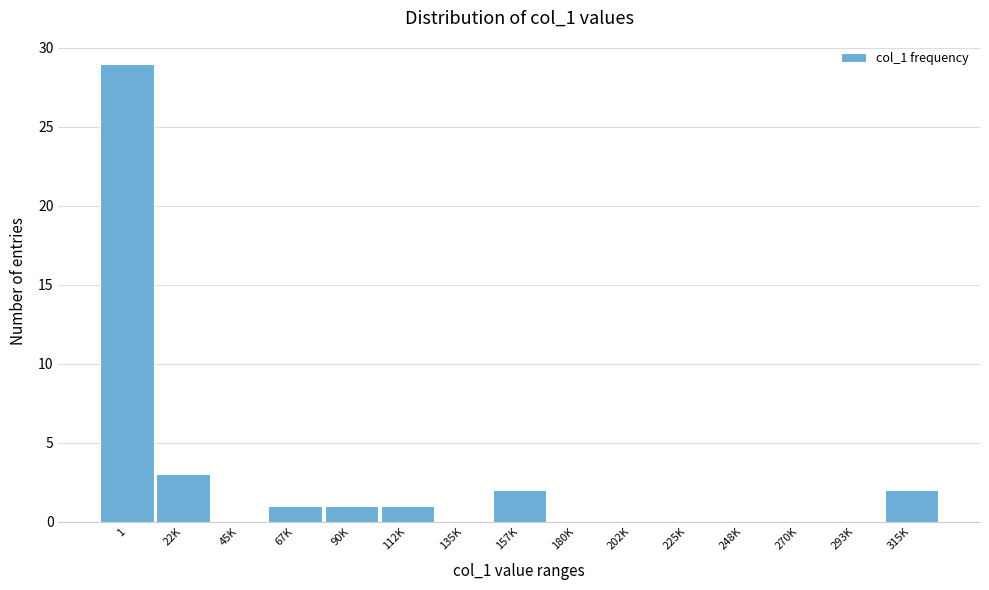

Reading left to right, transcribe all the data shown in this chart.

1=29	22K=3	45K=0	67K=1	90K=1	112K=1	135K=0	157K=2	180K=0	202K=0	225K=0	248K=0	270K=0	293K=0	315K=2